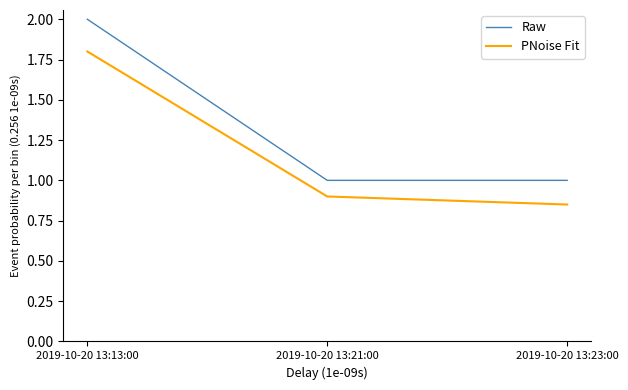

Which series has the largest range (max minus min)?

Raw